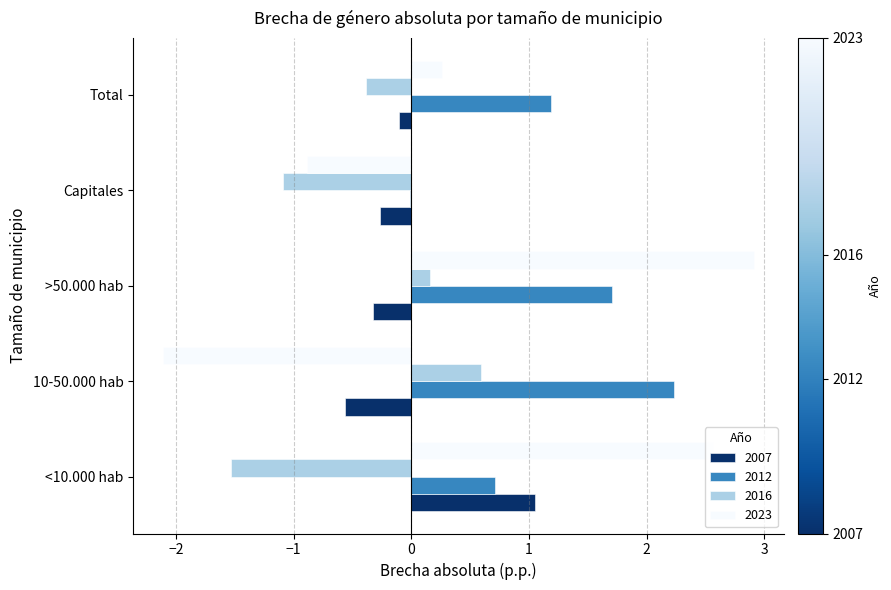

At which category is the sum across all series the highest?

>50.000 hab